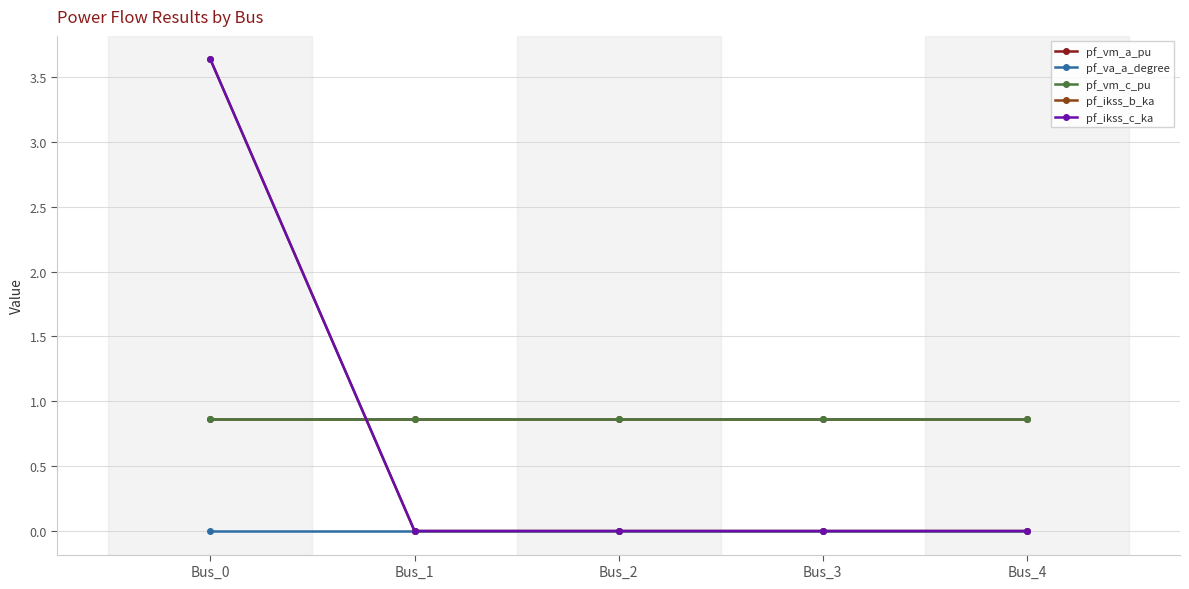

At which label does pf_ikss_c_ka reach its peak?

Bus_0